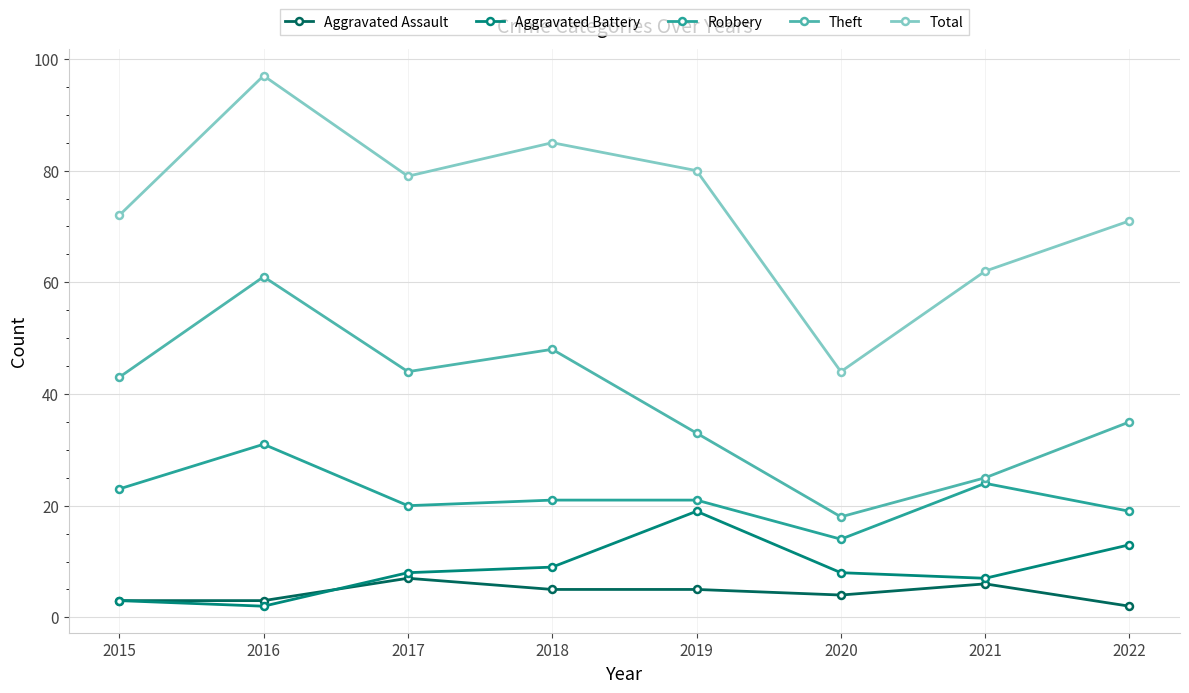

The value of Aggravated Assault at 2021 is 6. True or false?

True